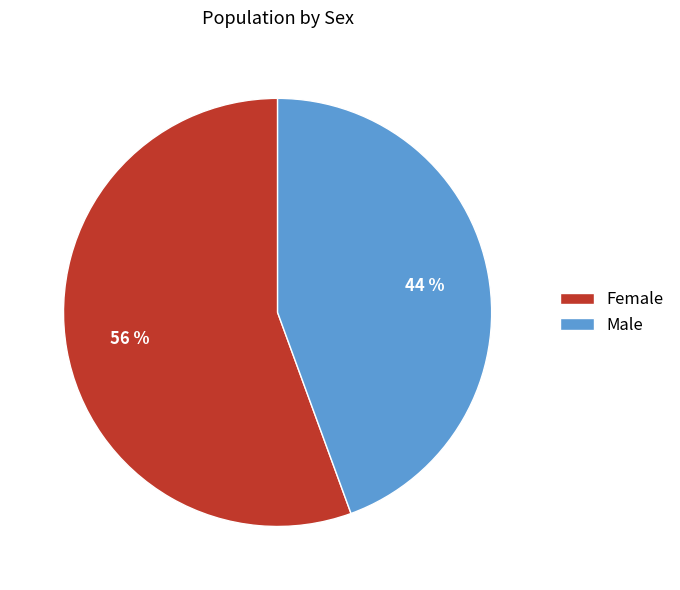

To the nearest percent, what is the average slice percentage?

50%